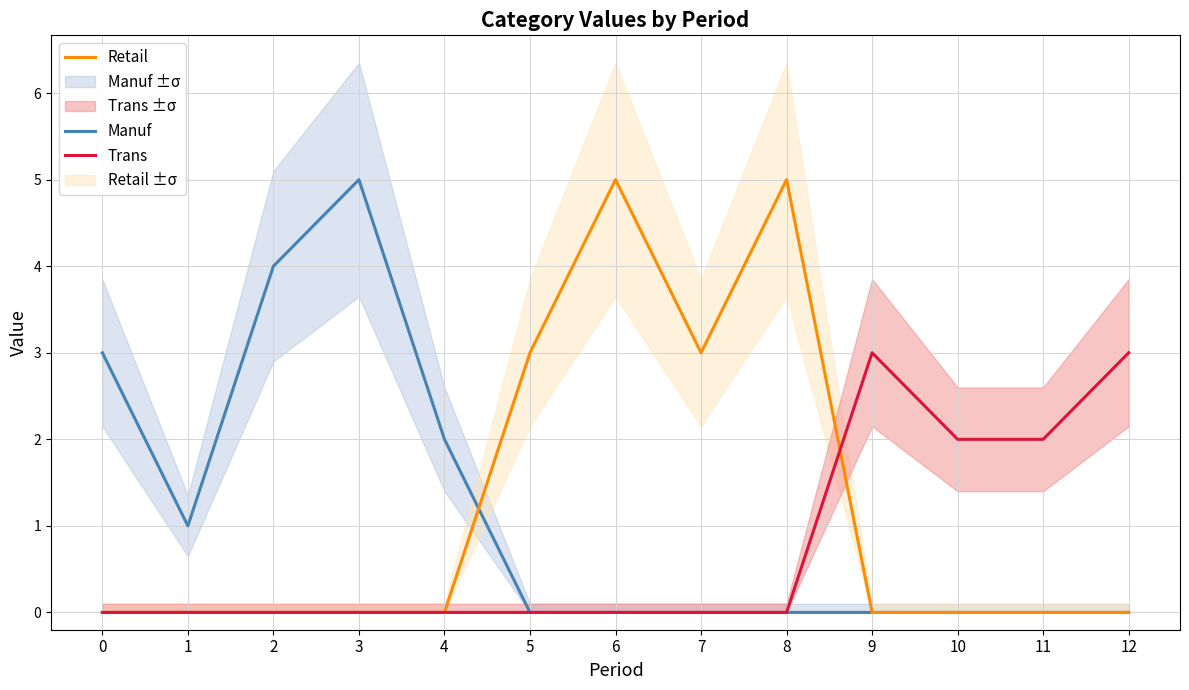

How many times do Retail and Manuf cross each other?

1